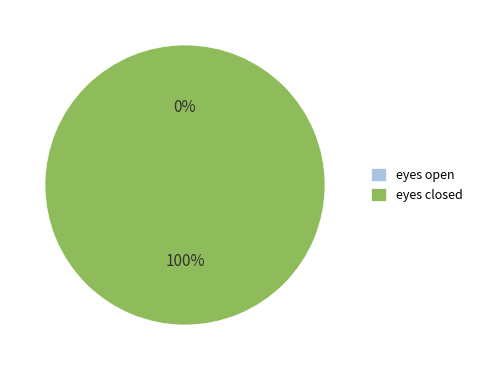

How many slices are in this pie chart?

2